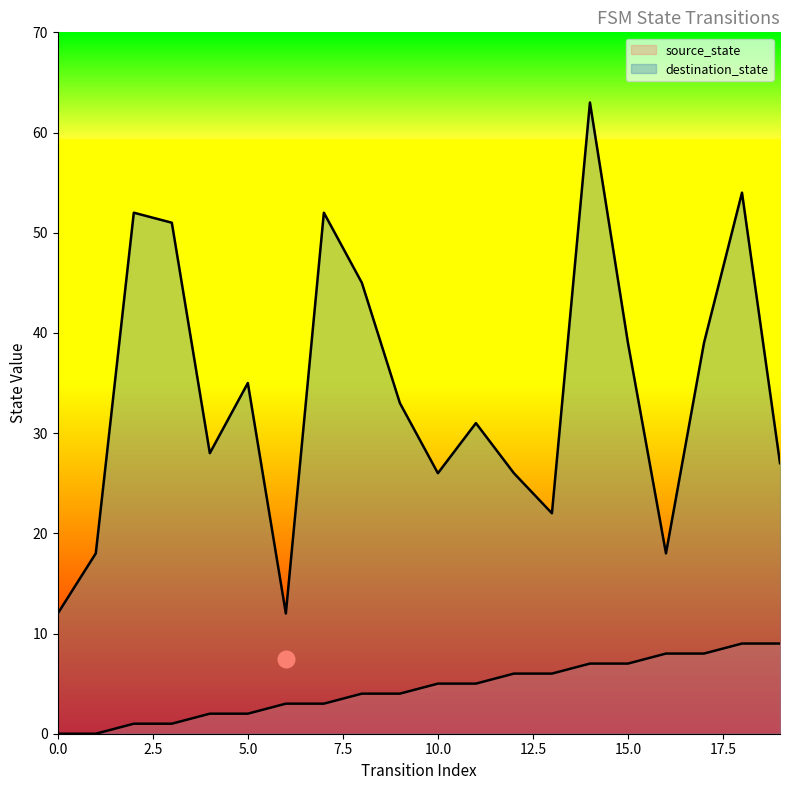

How many values in the destination_state series are below 33?

10